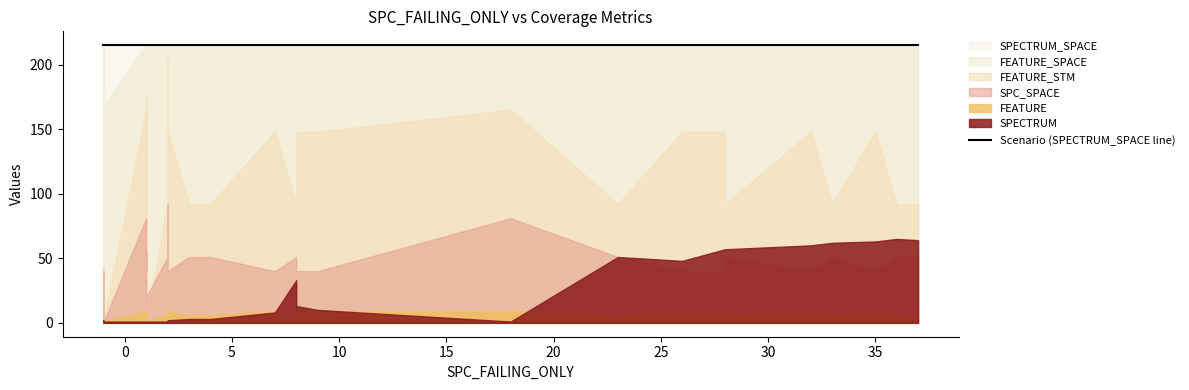

What is the difference between the SPECTRUM values at 1 and 32?

59